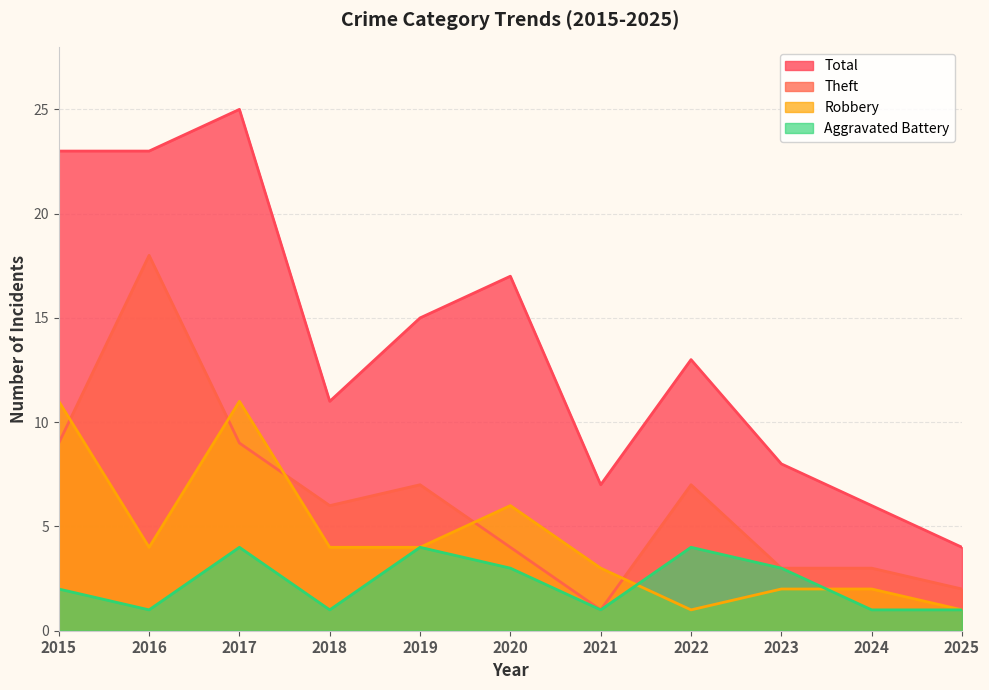

The Theft series shows 9 at 2017. True or false?

True